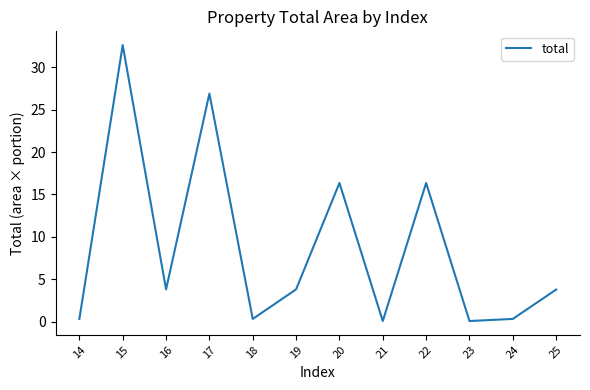

What is the minimum value shown in the chart?

0.1